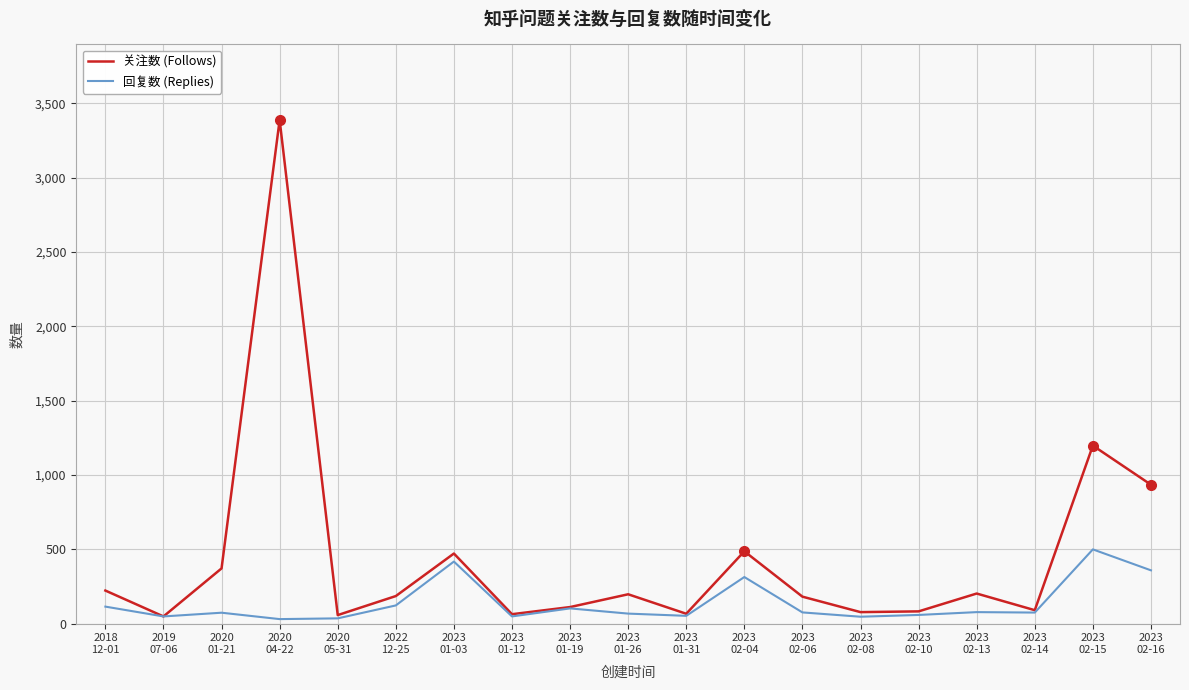

Which category has the highest value across all series?

2020
04-22